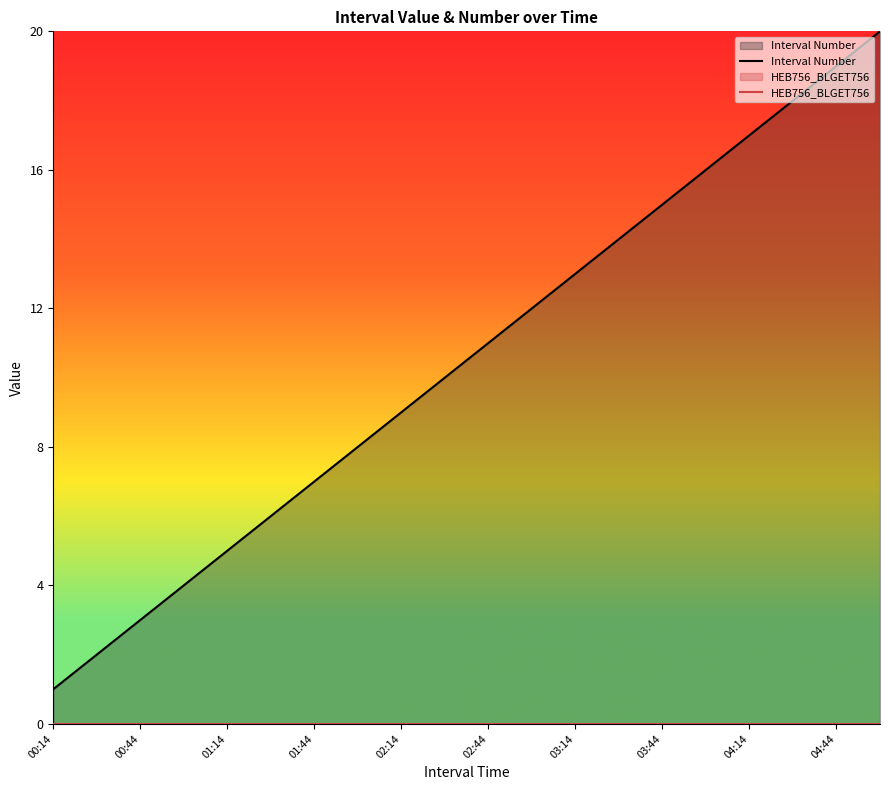

True or false: Interval Number has a value of 20 at 19.

True